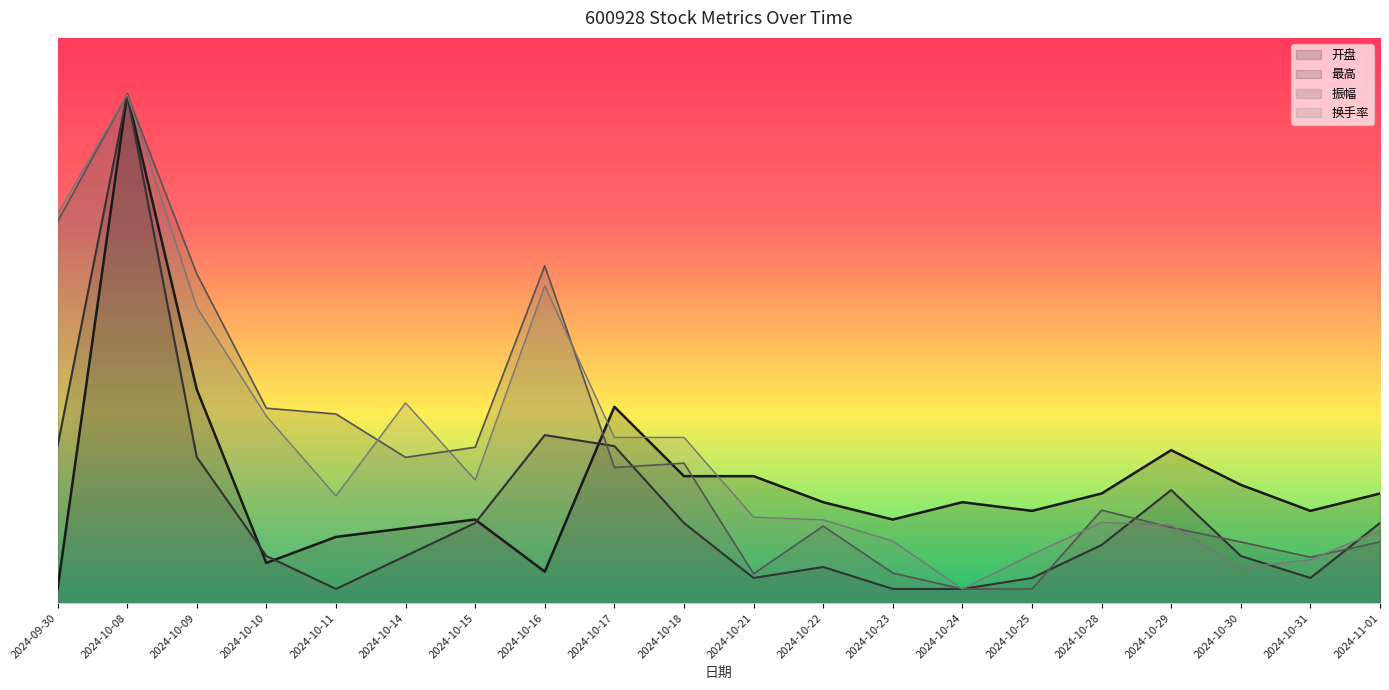

Reading right to left, what are all the values shown in this chart?

开盘: 1.6	1.3	1.7	2.2	1.6	1.3	1.4	1.2	1.4	1.8	1.8	2.8	0.4	1.2	1.1	0.9	0.6	3.0	7.2	0.2
最高: 1.1	0.4	0.7	1.6	0.8	0.4	0.2	0.2	0.5	0.4	1.1	2.2	2.4	1.1	0.7	0.2	0.7	2.1	7.2	2.2
振幅: 0.9	0.7	0.9	1.1	1.3	0.2	0.2	0.4	1.1	0.4	2.0	1.9	4.8	2.2	2.1	2.7	2.8	4.7	7.2	5.4
换手率: 1.0	0.6	0.5	1.1	1.1	0.7	0.2	0.9	1.2	1.2	2.3	2.3	4.5	1.7	2.8	1.5	2.6	4.2	7.2	5.5